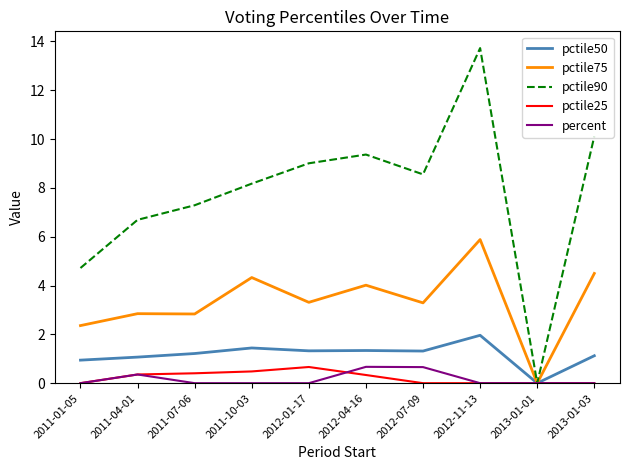

What is the highest value of the pctile25 series?

0.7